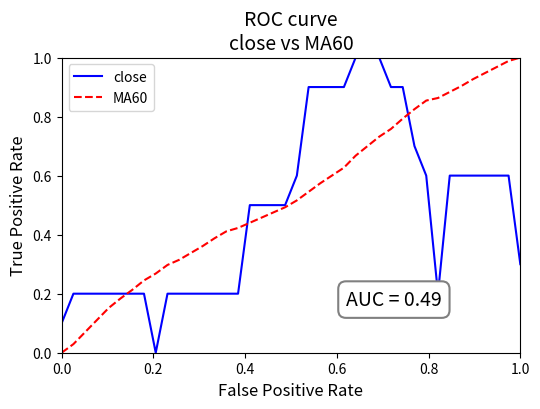

Which series has the largest total across all categories?

MA60